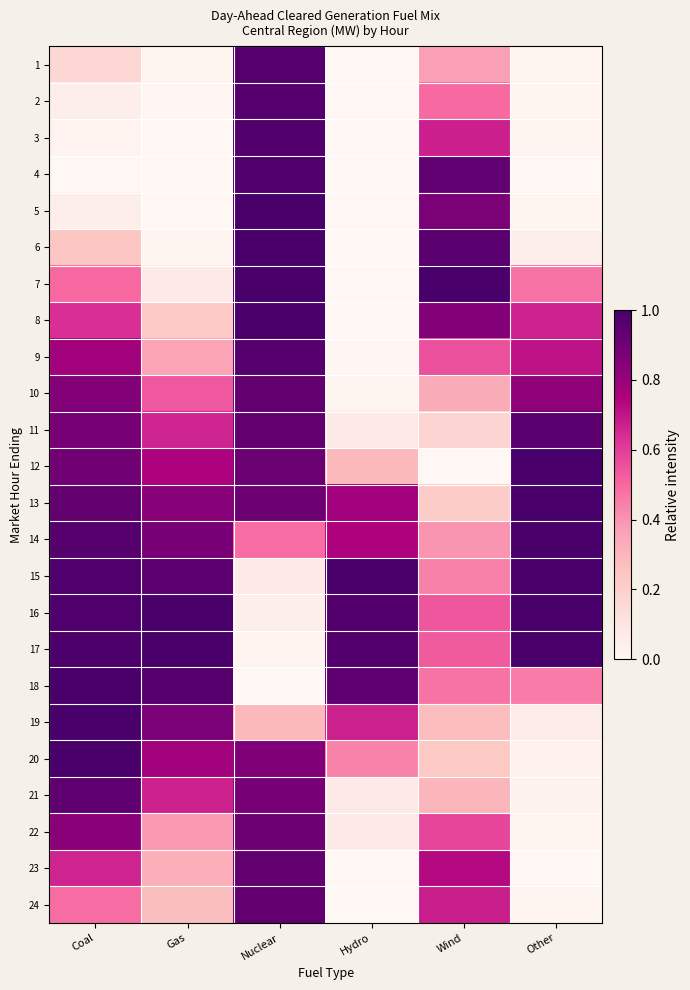

At how many categories does at least one series exceed 0?

6